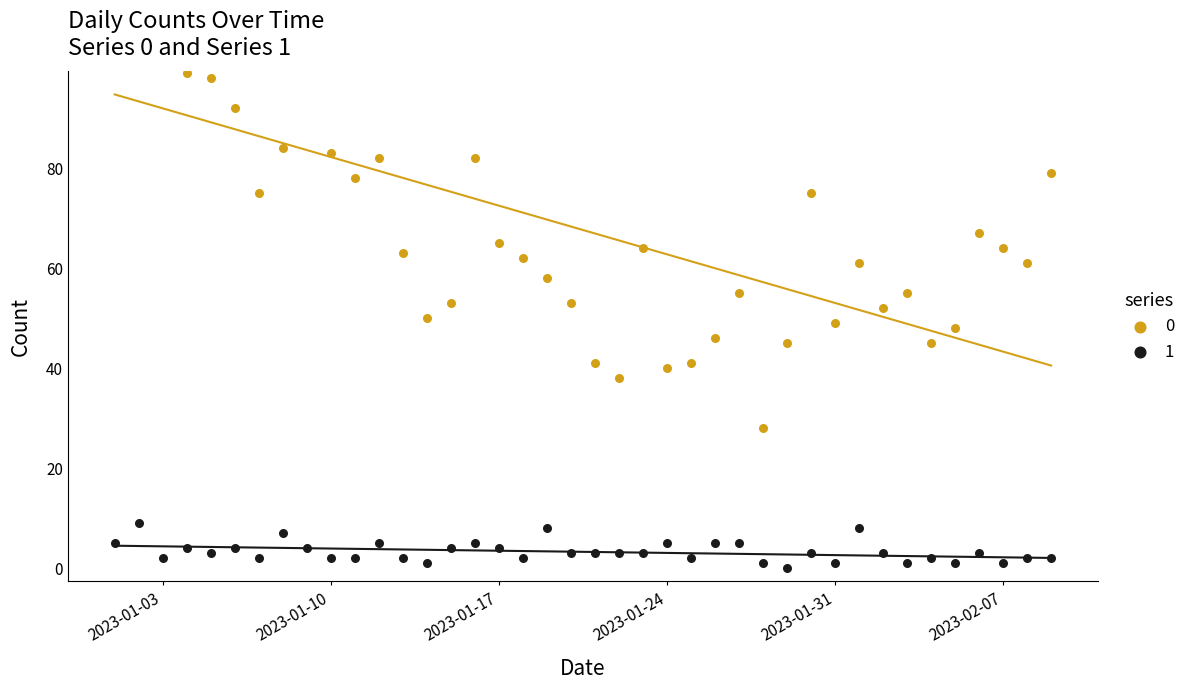

Is the value of 1 at 2023-01-22 greater than the value of 0 at 2023-01-04?

No